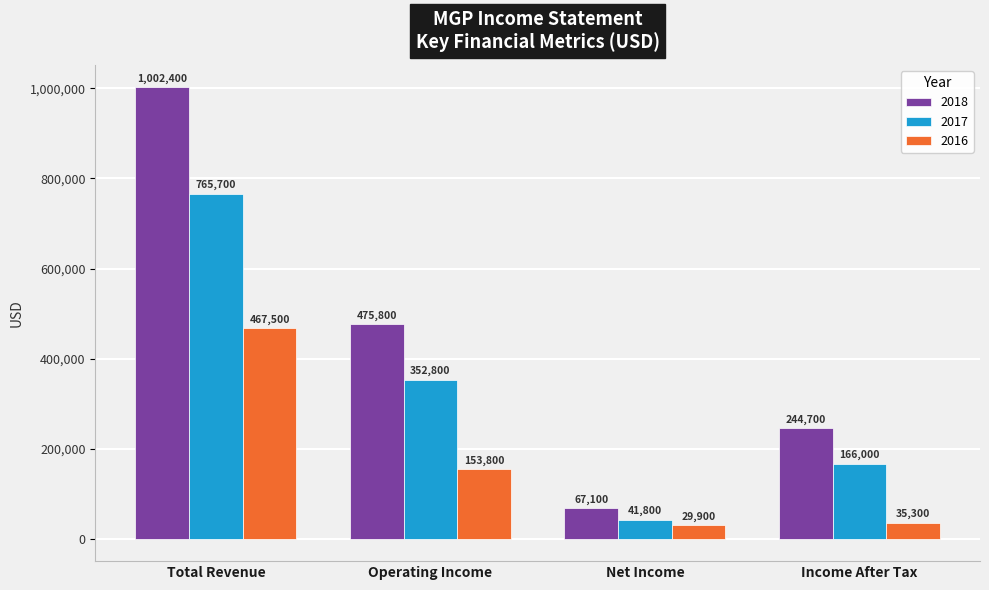

What is the difference between the highest and lowest values at Net Income?

37200